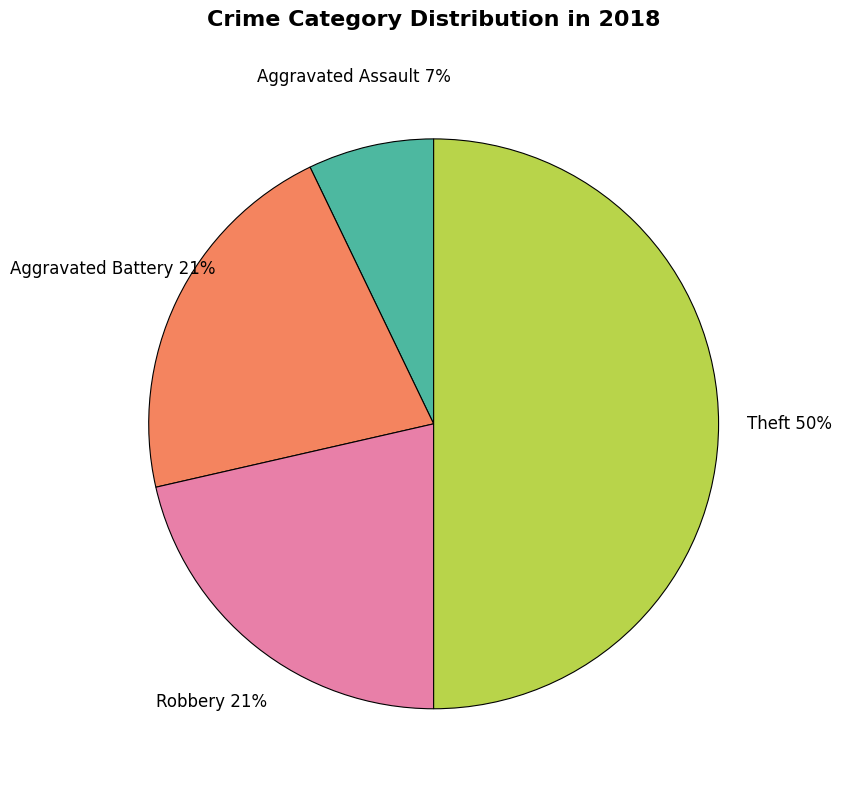

To the nearest percent, what is the average slice percentage?

25%